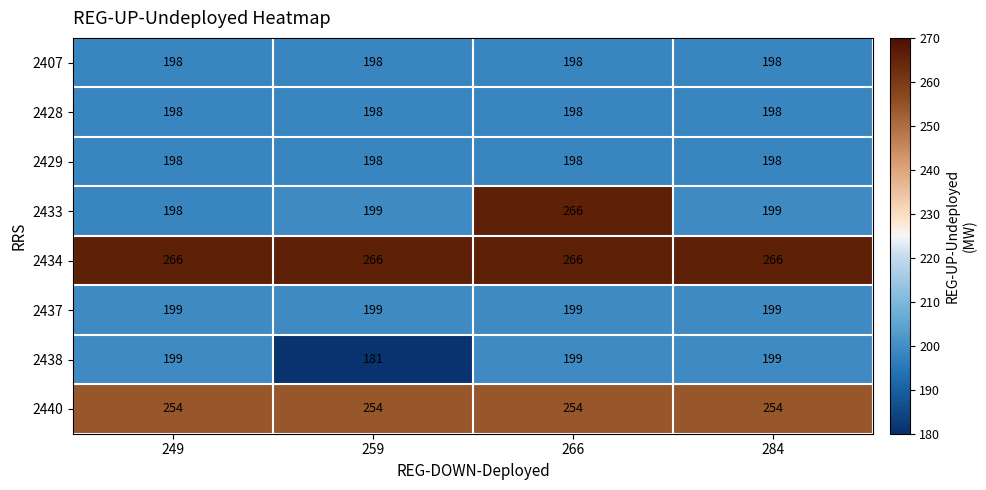

Between 249 and 266, which series saw the biggest shift?

2433